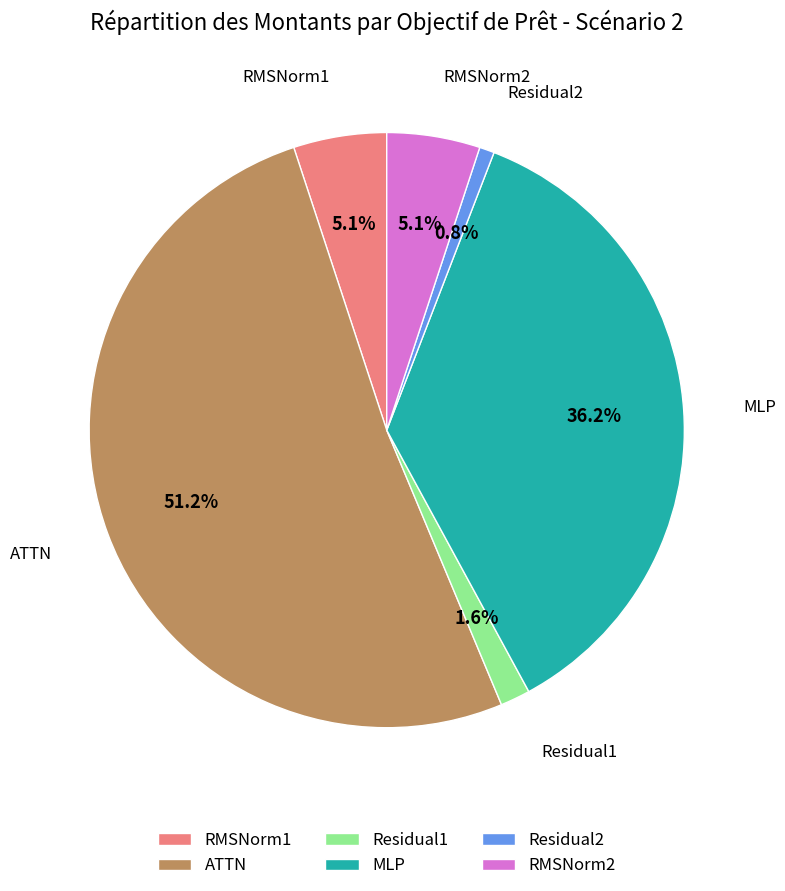

Do ATTN and RMSNorm2 together represent more than half of the pie?

Yes